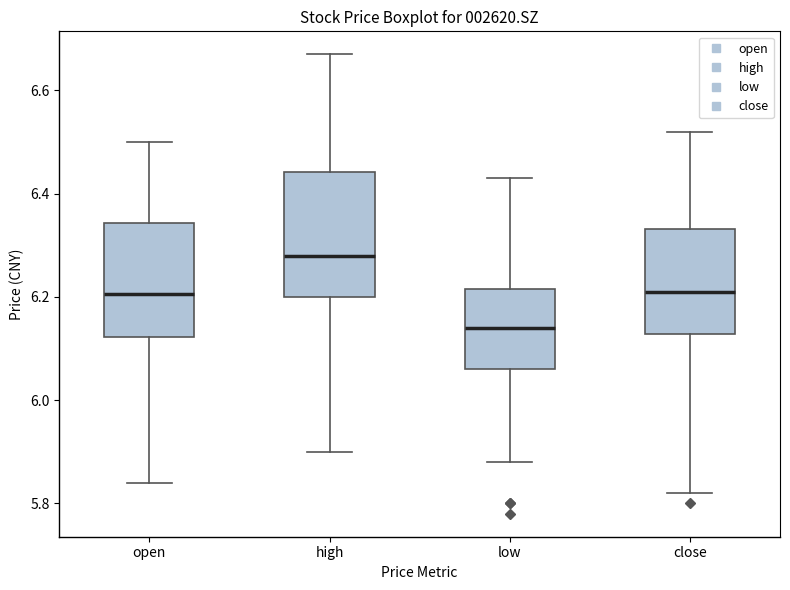

Reading left to right, read every box against the y-axis: the position of its median line, the range the box covers, and the ends of its whiskers. The values are not printed on the chart, so give them approximately, as read against the axis.

open: median 6.20, box 6.12 to 6.34, whiskers 5.84 to 6.50
high: median 6.28, box 6.20 to 6.44, whiskers 5.90 to 6.68
low: median 6.14, box 6.06 to 6.22, whiskers 5.88 to 6.44
close: median 6.22, box 6.12 to 6.34, whiskers 5.82 to 6.52